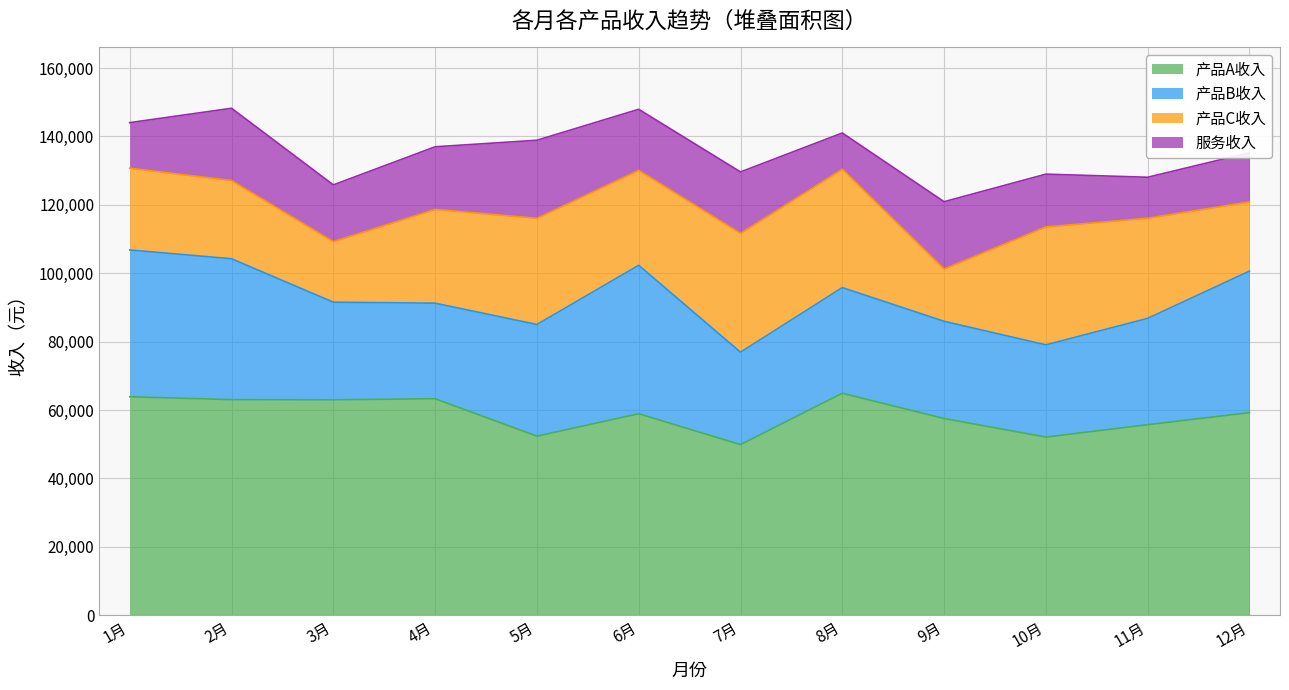

Where is the first local maximum for 产品B收入?

6月